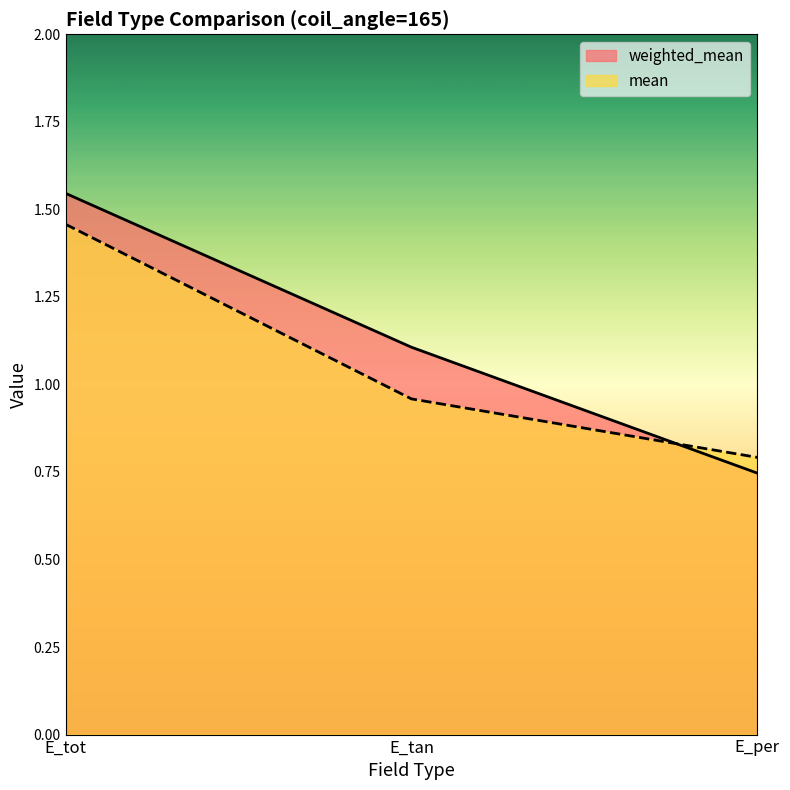

Which series changed the most between E_tot and E_tan?

mean